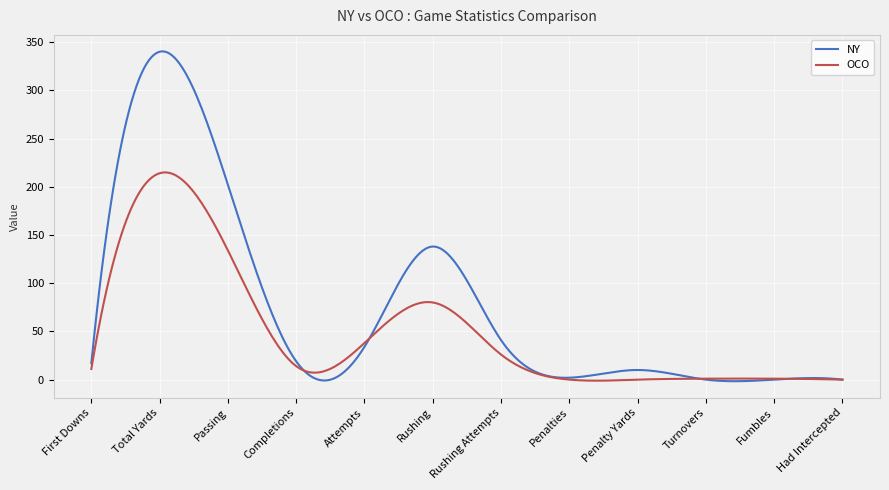

List the series in order of their peak value, highest first.

NY, OCO